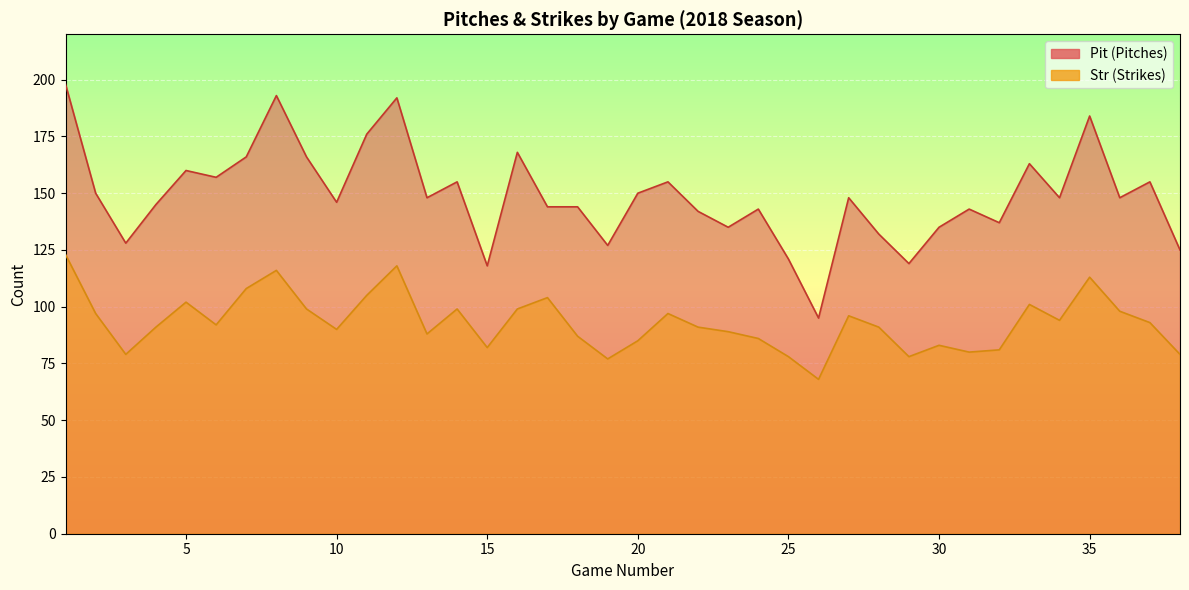

Where does the Str series first go above 92?

1